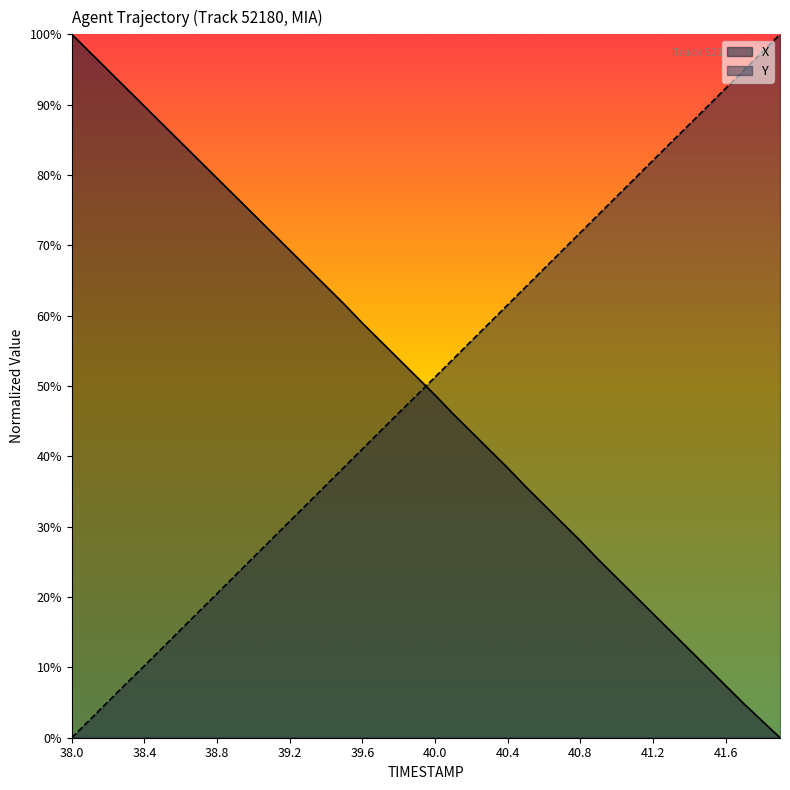

Reading right to left, extract all data points from this chart.

X: 0.0	2.4	4.9	7.4	10.0	12.5	15.1	17.6	20.2	22.8	25.3	28.0	30.6	33.1	35.7	38.4	40.9	43.5	46.0	48.7	51.3	53.8	56.4	59.0	61.6	64.2	66.8	69.3	71.9	74.4	77.0	79.5	82.1	84.7	87.2	89.8	92.3	94.9	97.4	100.0
Y: 100.0	97.4	94.9	92.3	89.7	87.2	84.6	82.1	79.5	76.9	74.4	71.8	69.2	66.7	64.1	61.5	59.0	56.4	53.8	51.3	48.7	46.2	43.6	41.0	38.5	35.9	33.3	30.8	28.2	25.6	23.1	20.5	17.9	15.4	12.8	10.2	7.7	5.1	2.6	0.0